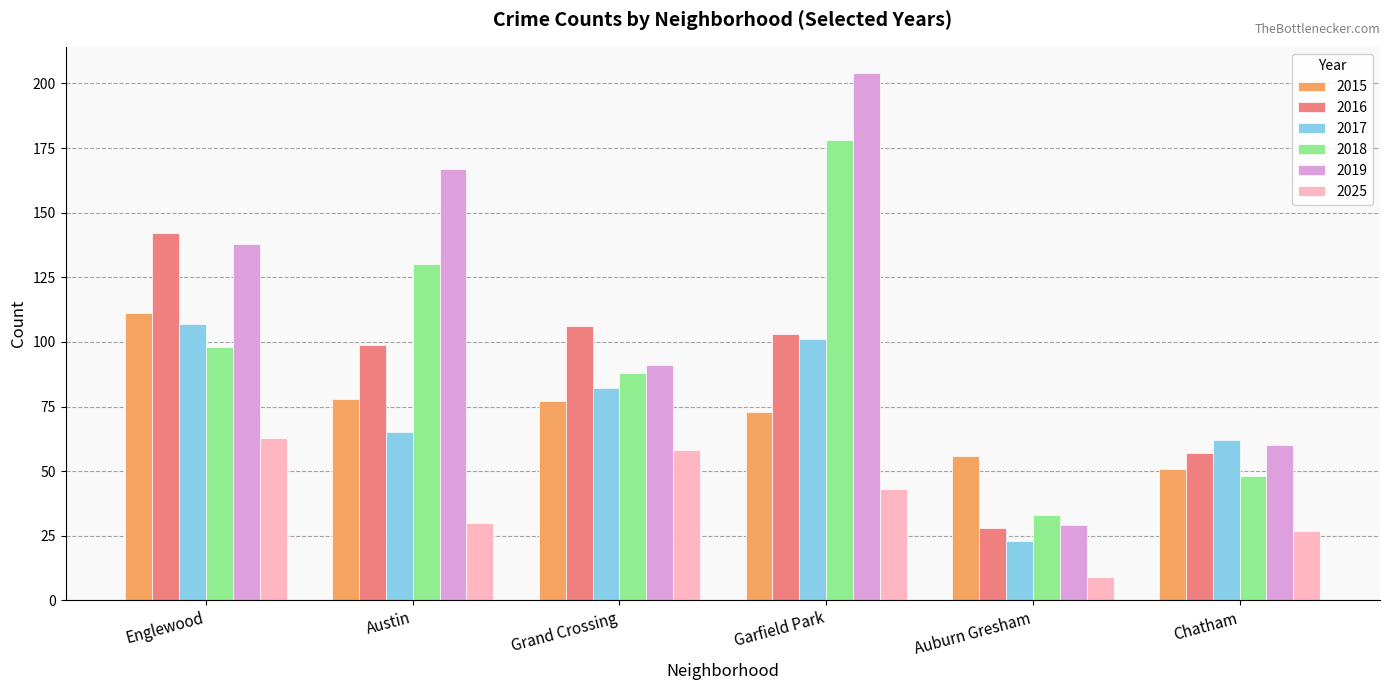

List the labels in order of 2019 value, largest first.

Garfield Park, Austin, Englewood, Grand Crossing, Chatham, Auburn Gresham